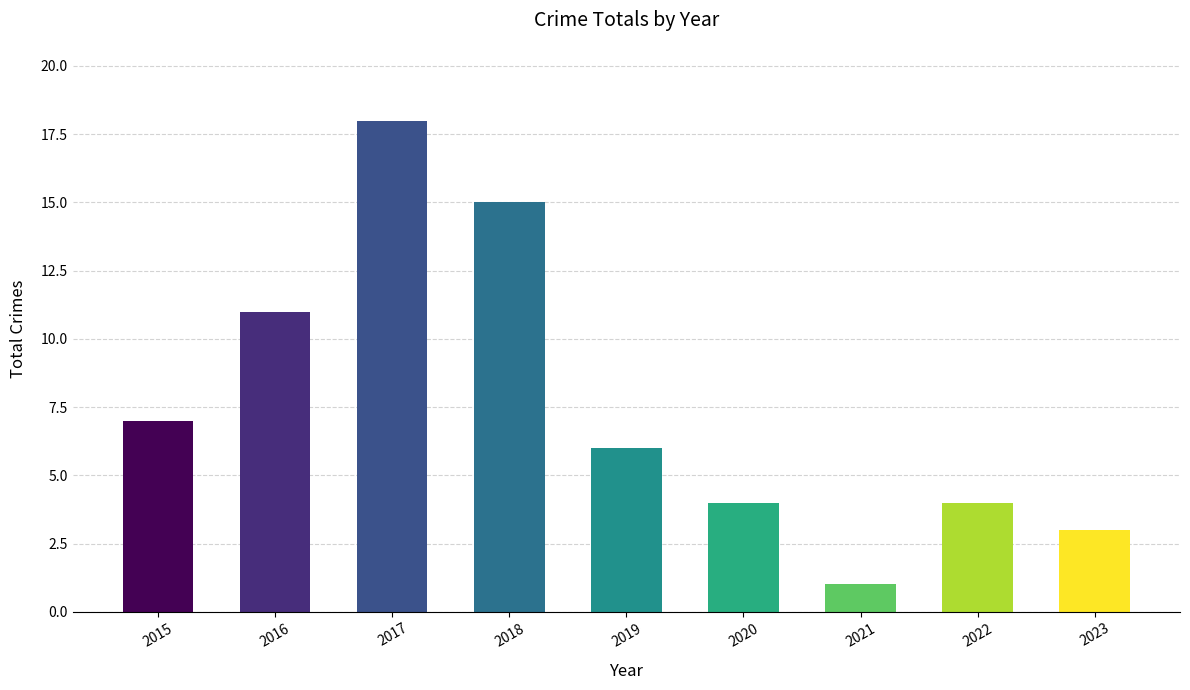

Reading right to left, extract all data points from this chart.

3	4	1	4	6	15	18	11	7